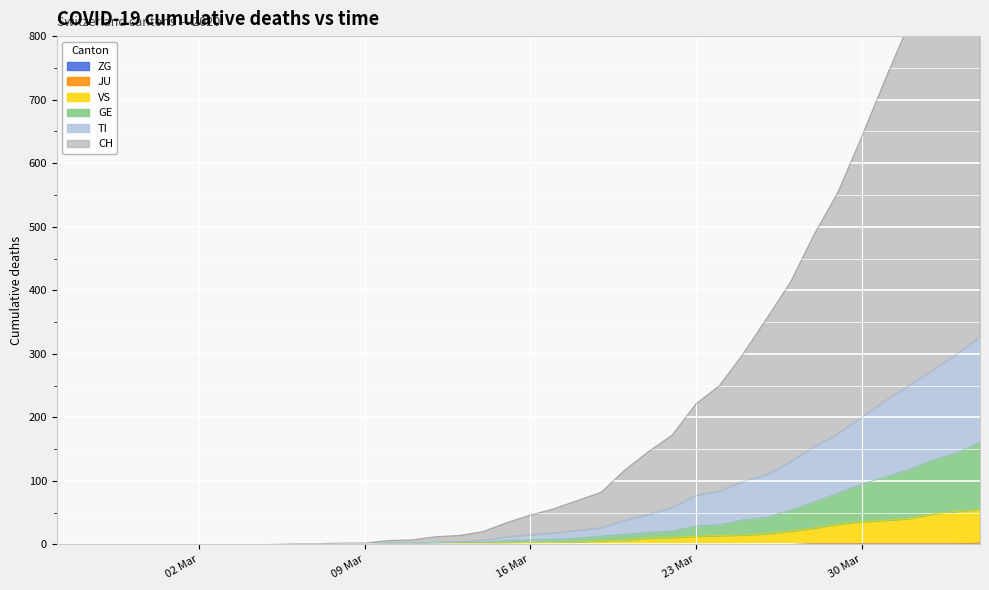

Is it true that GE equals 7 at 2020-03-18?

False